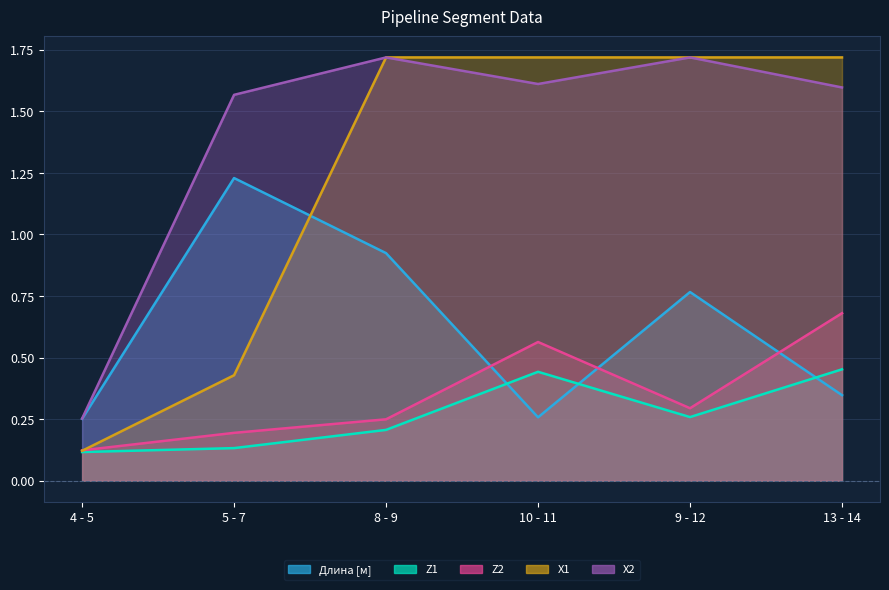

Which series ends up on top after the final intersection of Длина [м] and X1?

X1